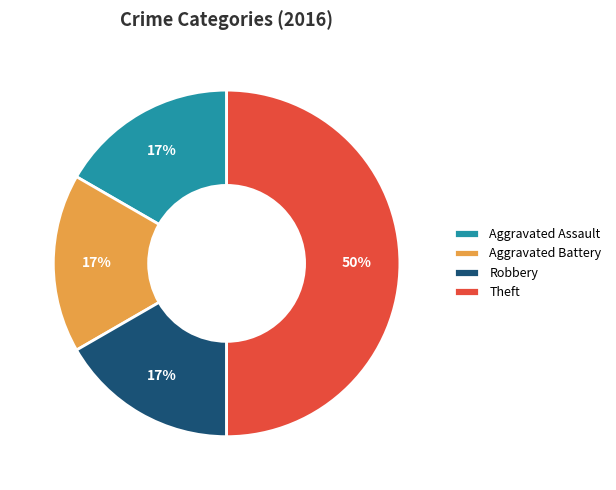

Which category has the biggest portion of the pie?

Theft